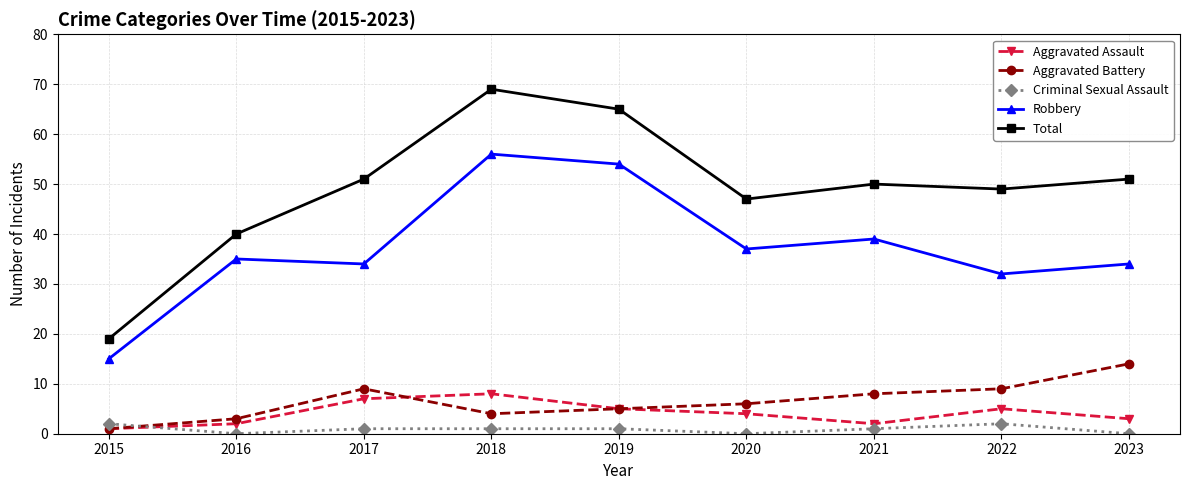

What is the maximum value for Total?

69